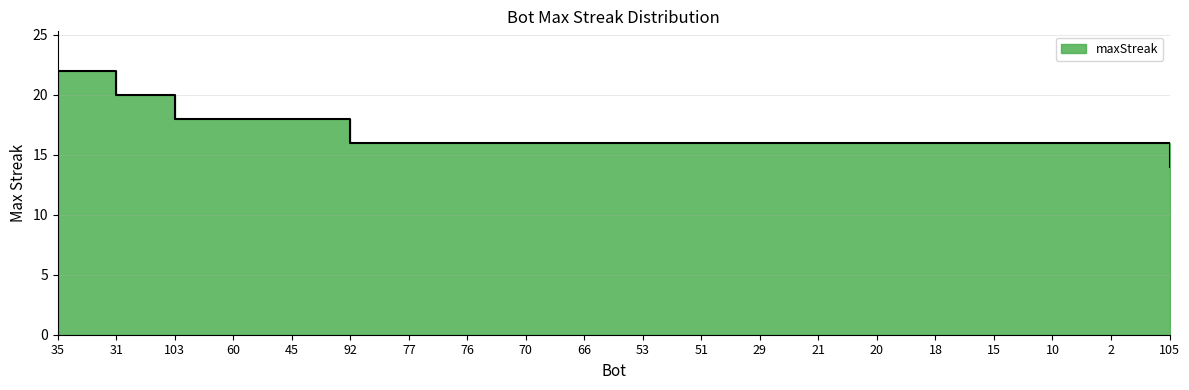

What is the sum of all values?

334